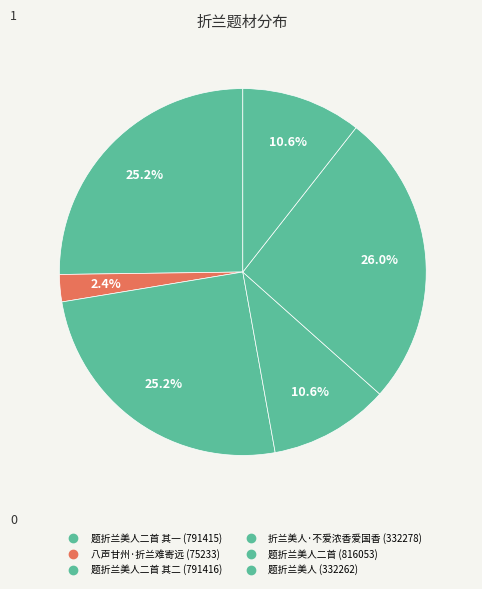

How many segments does this pie chart have?

6